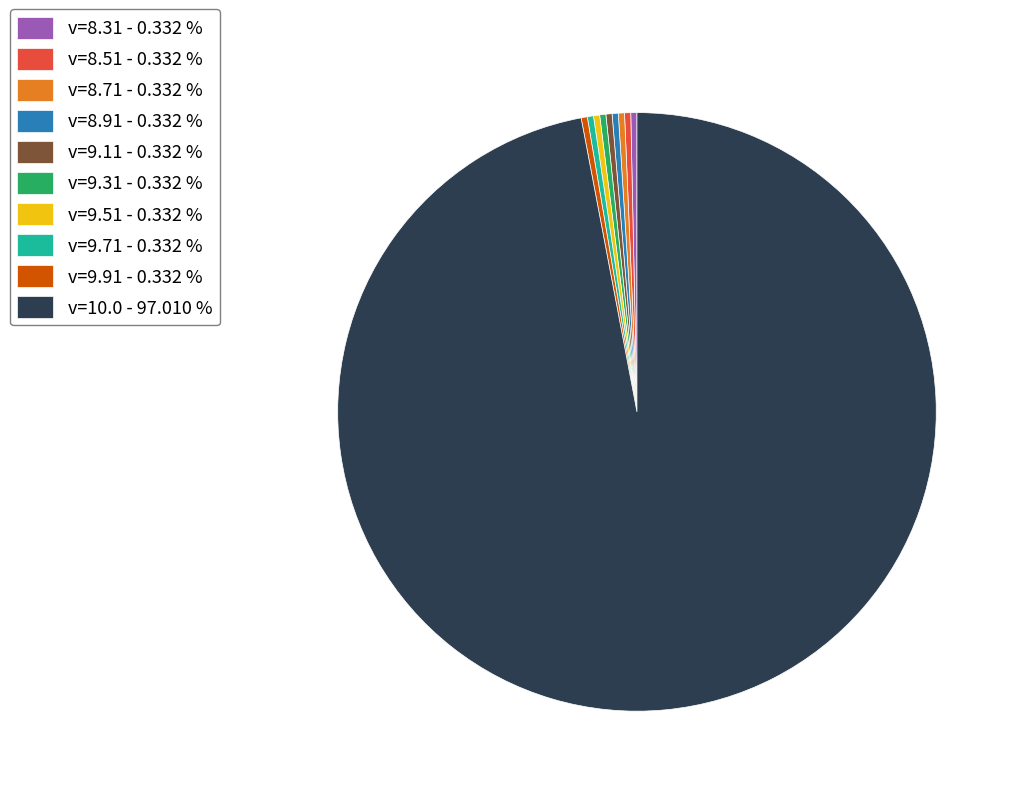

Which category has the biggest portion of the pie?

v=10.0 - 97.010 %